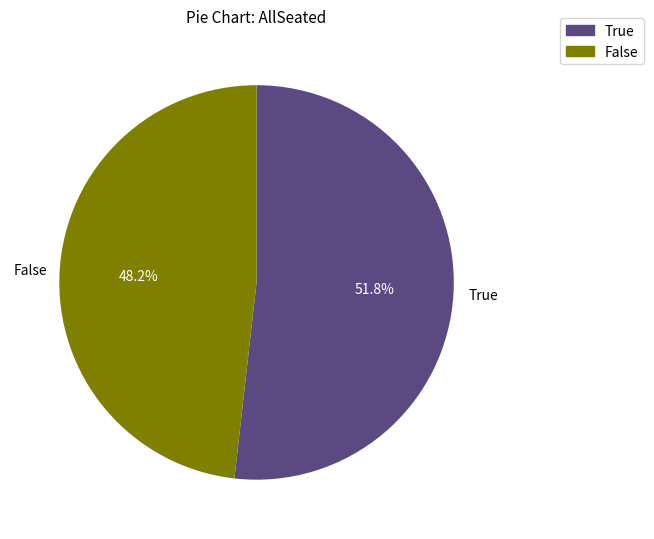

To the nearest percent, what is the difference between the True and False slice percentages?

4%